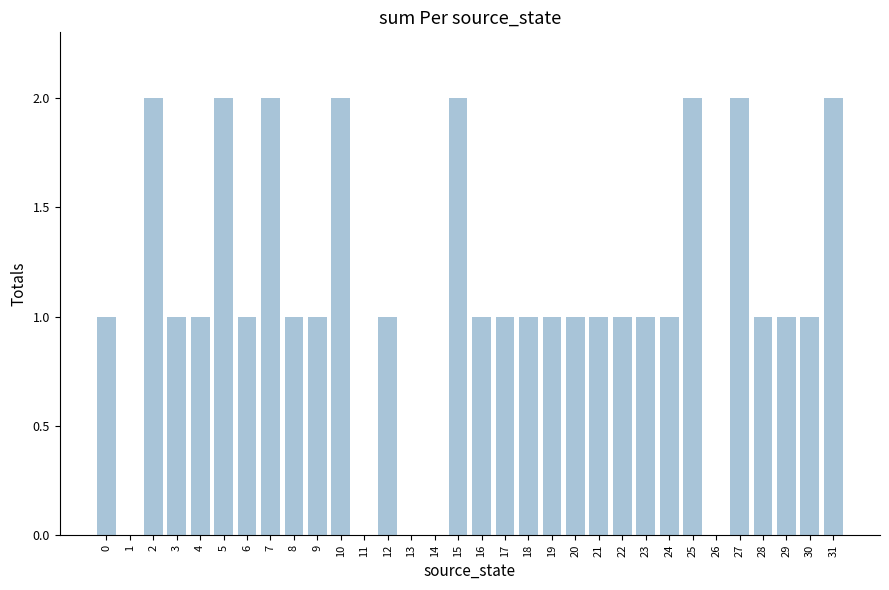

Between 30 and 5, which is larger?

5